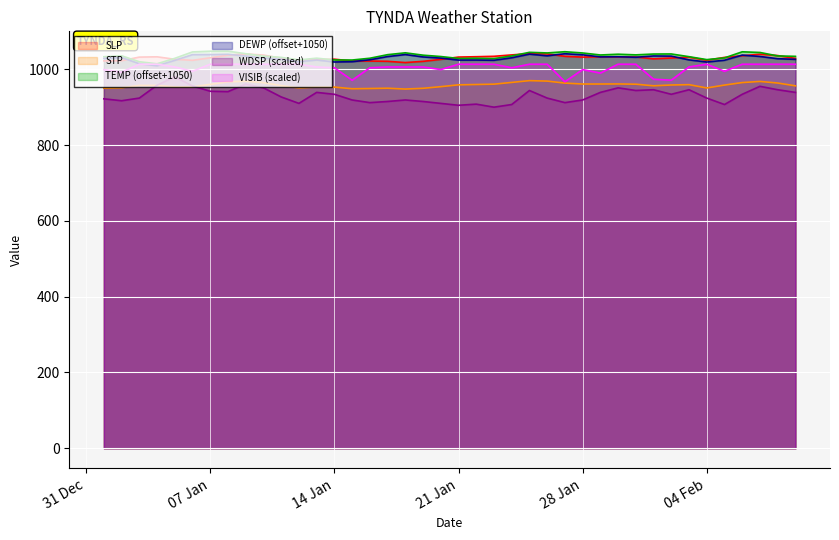

True or false: WDSP and STP intersect in this chart.

True